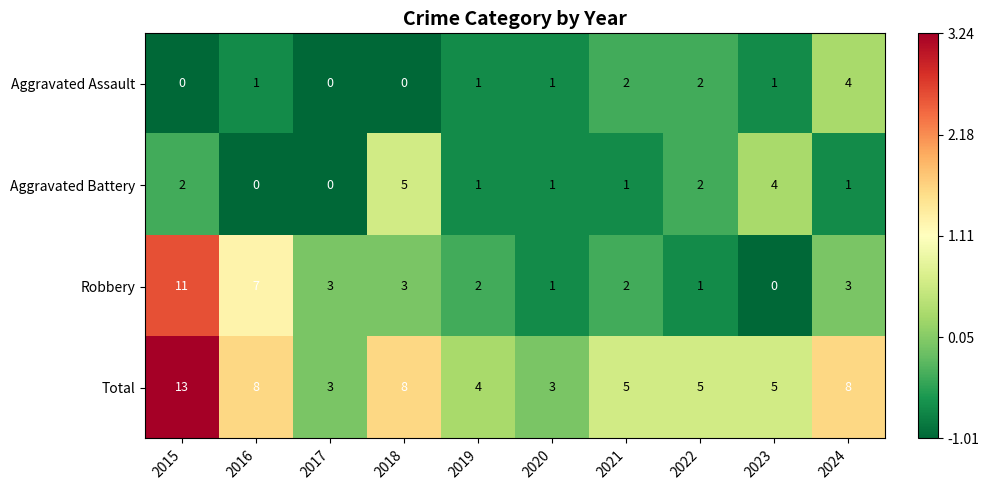

Is it true that Total equals 3 at 2022?

False